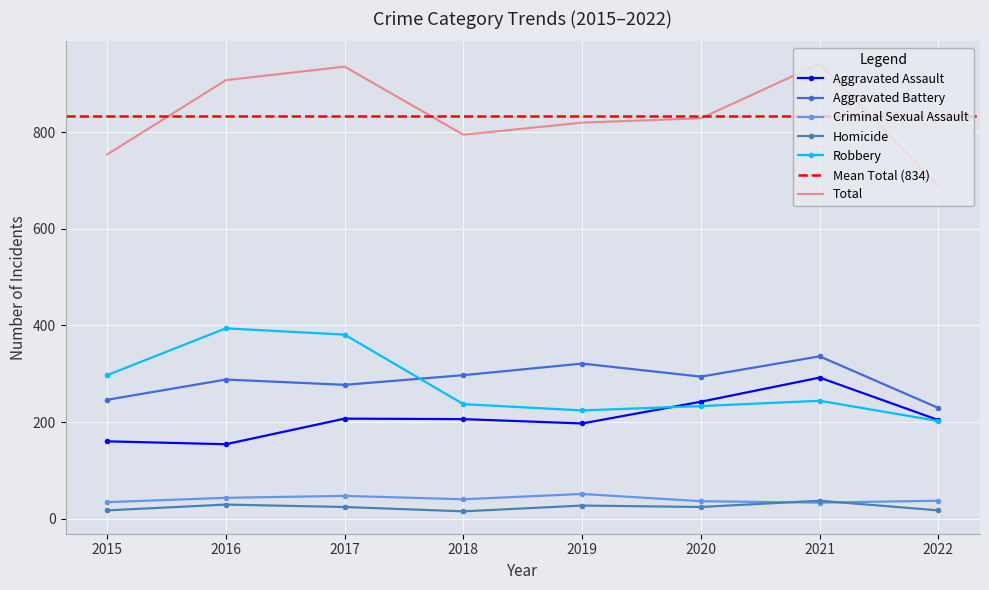

At which category does Criminal Sexual Assault reach its first local peak?

2017